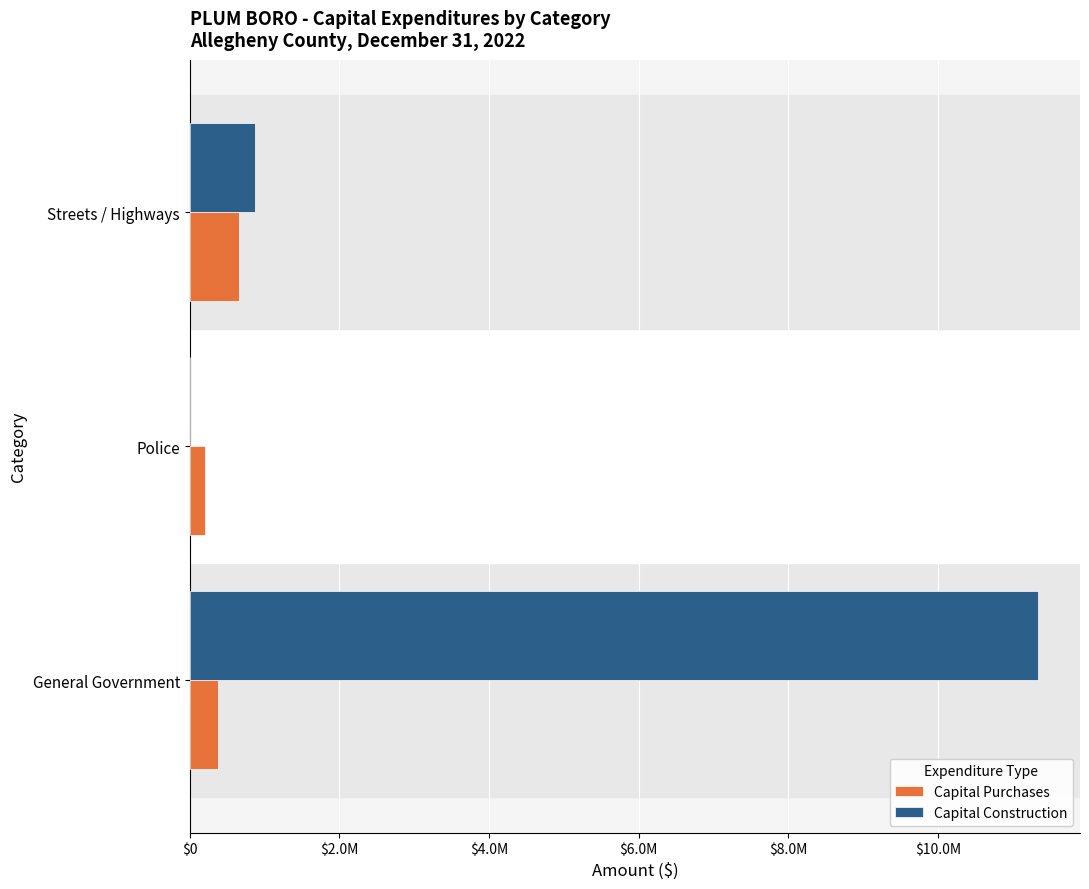

What are all the series names shown in the legend?

Capital Purchases, Capital Construction